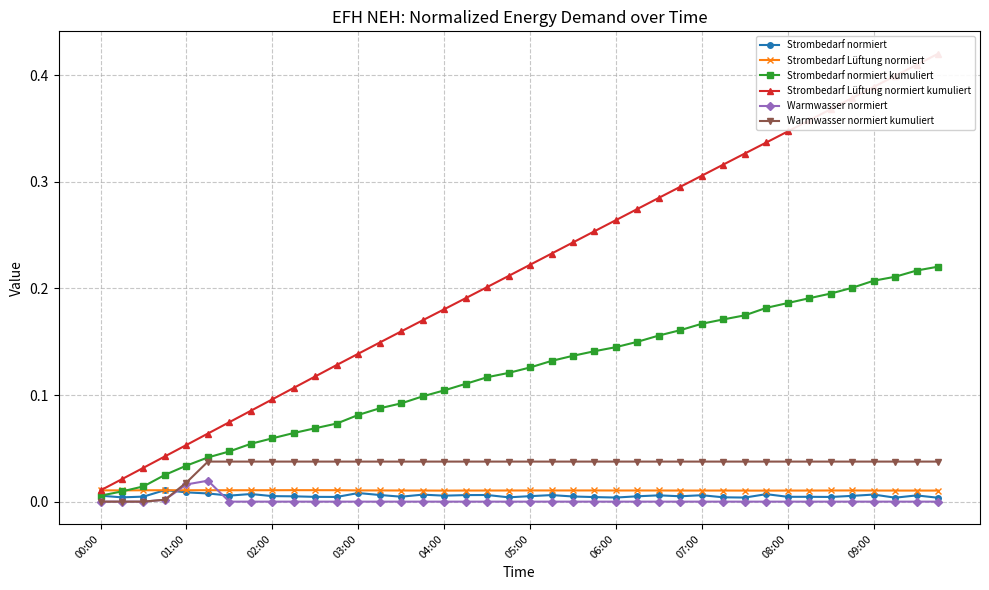

At 27, list the series in order from largest to smallest.

Strombedarf Lüftung normiert kumuliert, Strombedarf normiert kumuliert, Warmwasser normiert kumuliert, Strombedarf Lüftung normiert, Strombedarf normiert, Warmwasser normiert